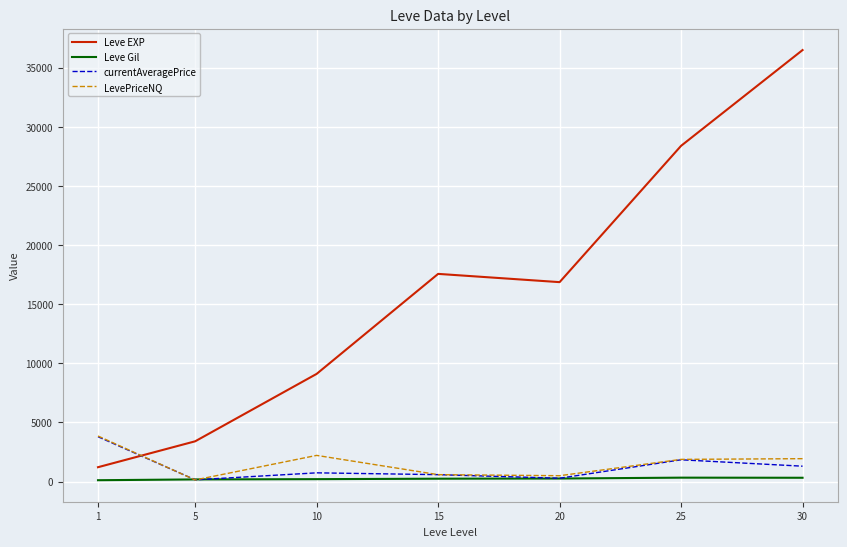

True or false: Leve Gil and Leve EXP cross at least once.

False